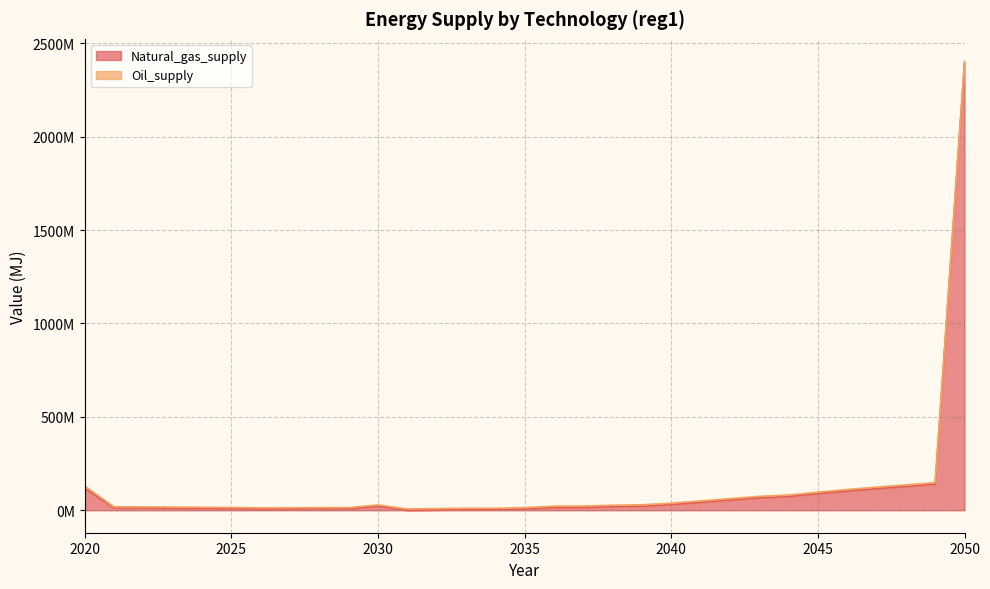

Does the chart display data point markers on the line(s)?

No